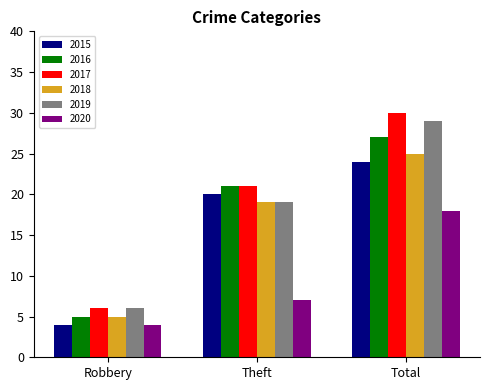

What value does the 2019 series have at Total?

29